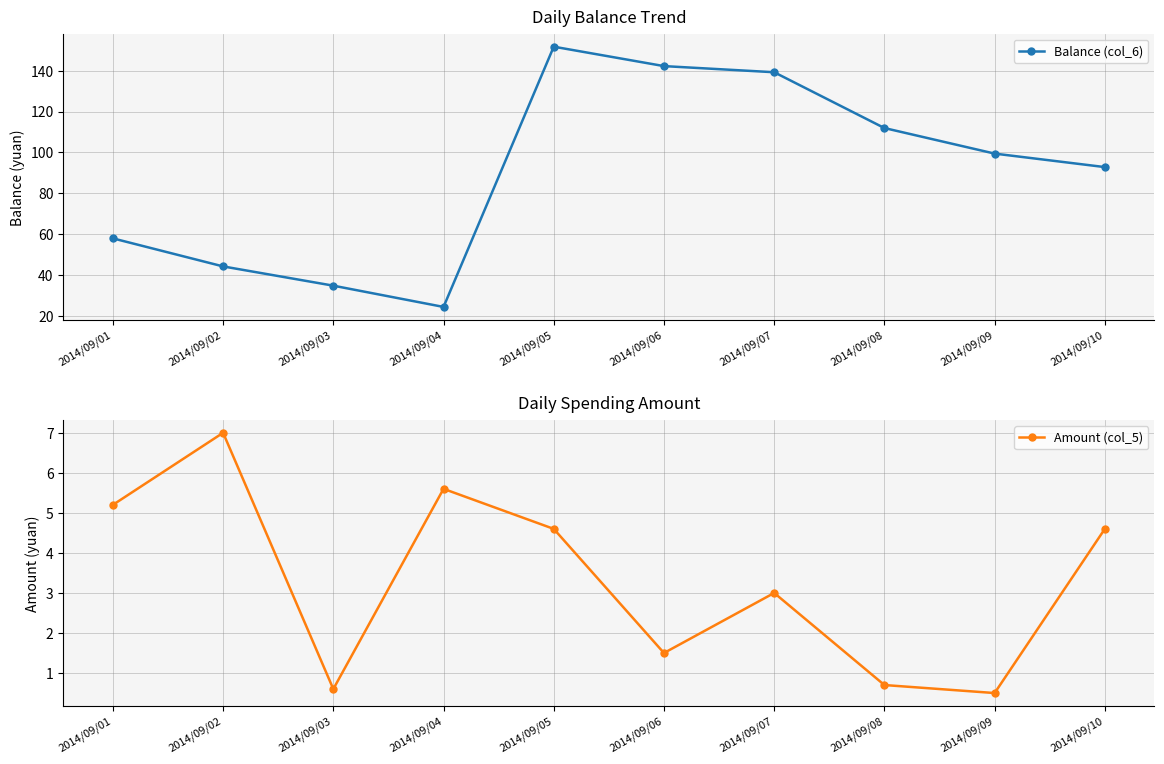

At which category is the sum across all series the highest?

2014/09/05